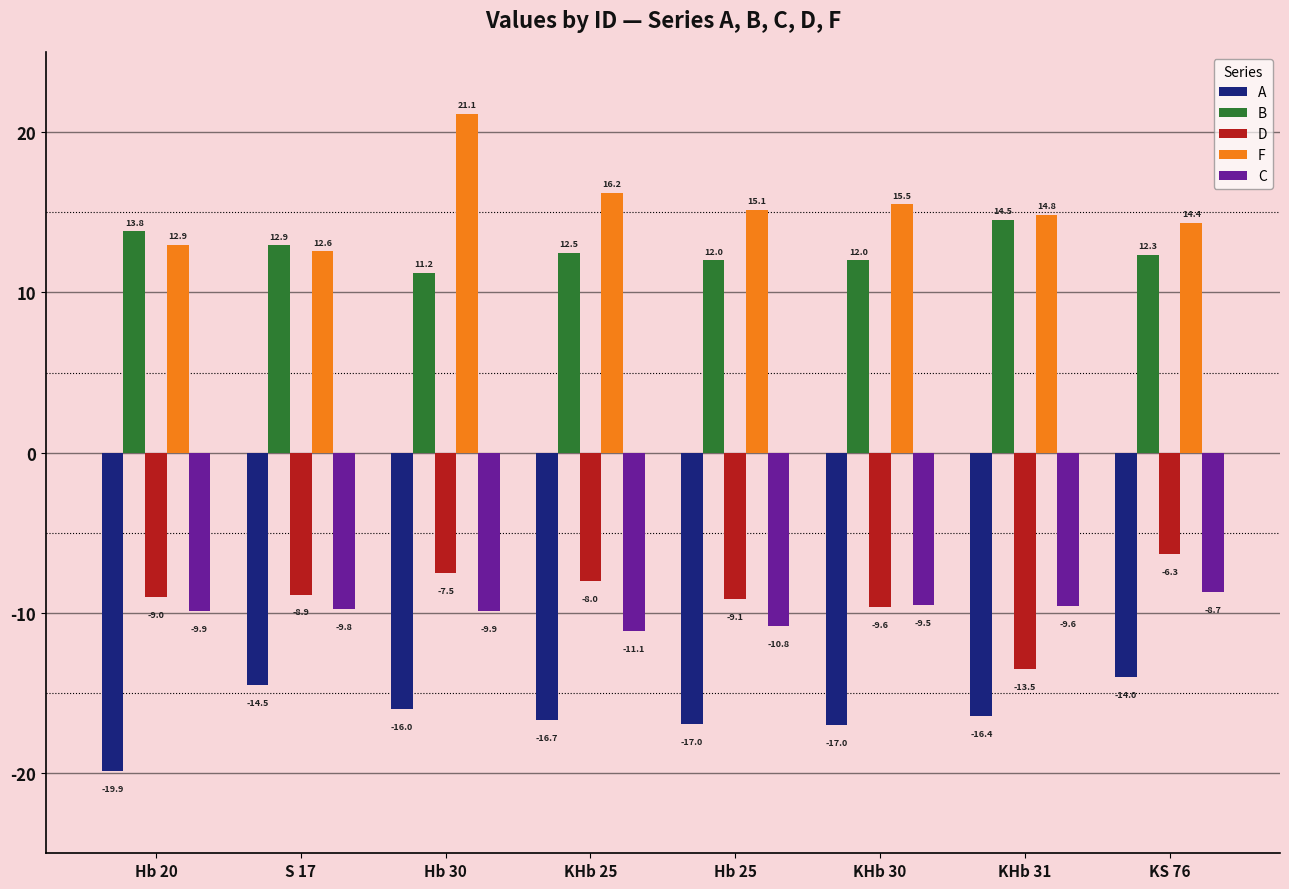

What value does the A series have at KHb 25?

-16.7